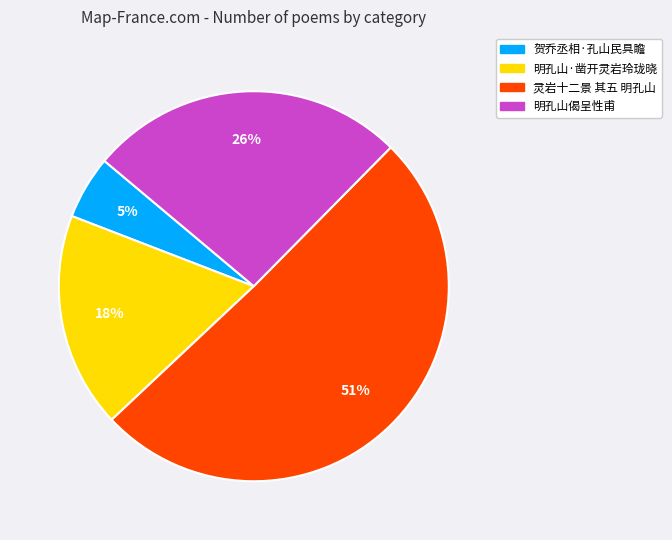

Is 灵岩十二景 其五 明孔山 the majority of the pie?

Yes